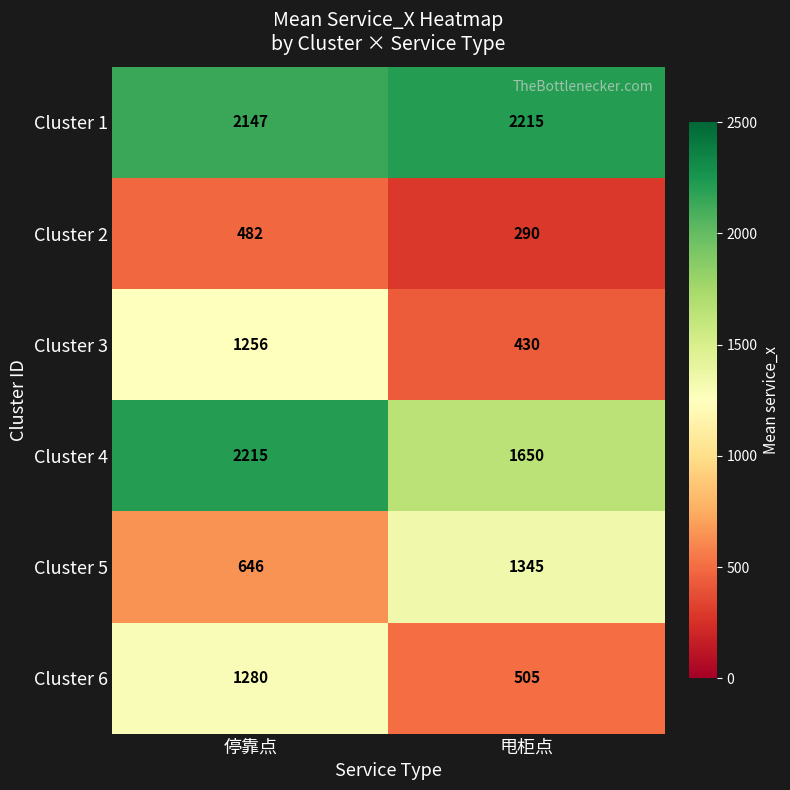

Reading right to left, transcribe all the data shown in this chart.

Cluster 1: 2215	2147
Cluster 2: 290	482
Cluster 3: 430	1256
Cluster 4: 1650	2215
Cluster 5: 1345	646
Cluster 6: 505	1280